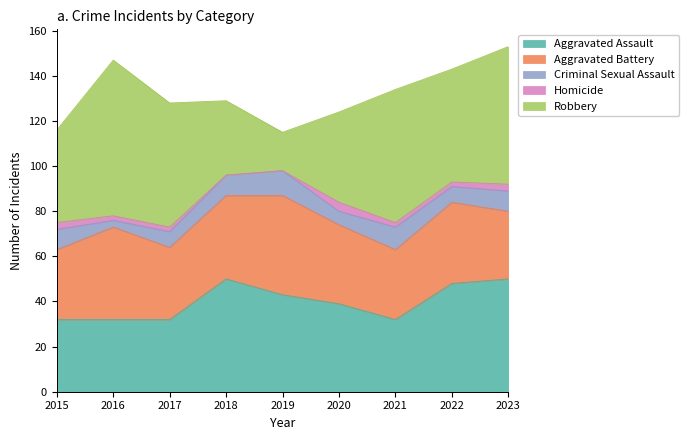

What is the spread (max minus min) of values at 2019?

44